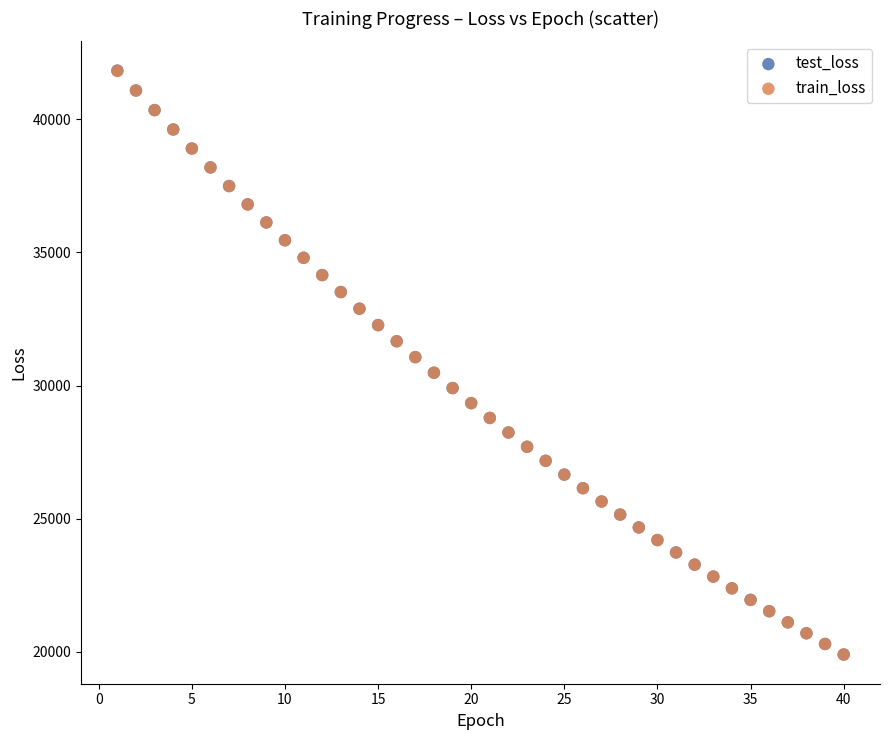

What are all the series names shown in the legend?

test_loss, train_loss